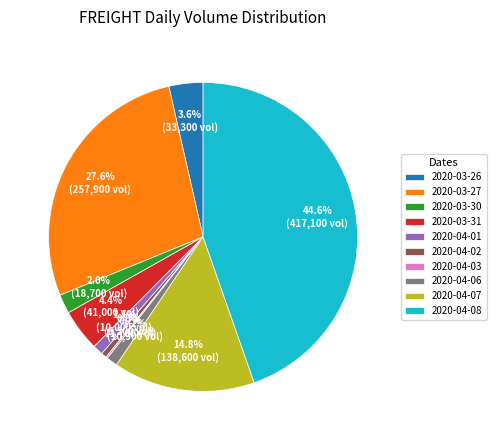

Between 2020-03-31 and 2020-04-07, which is larger?

2020-04-07